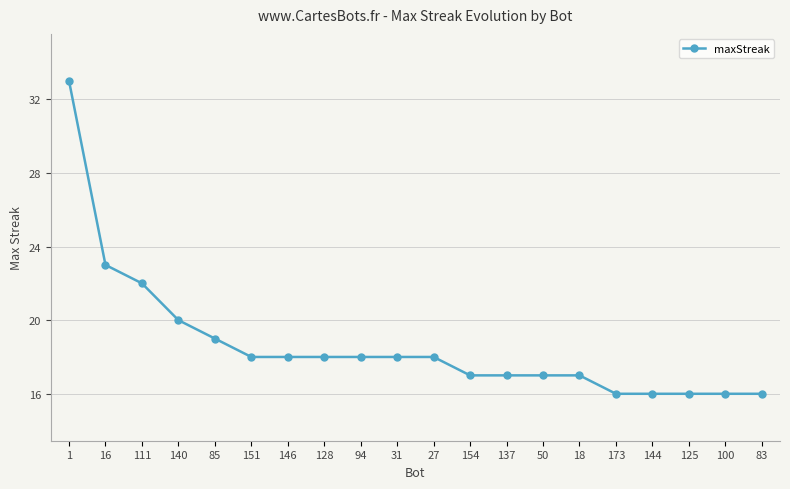

What is the value of the 17th point from the left?

16